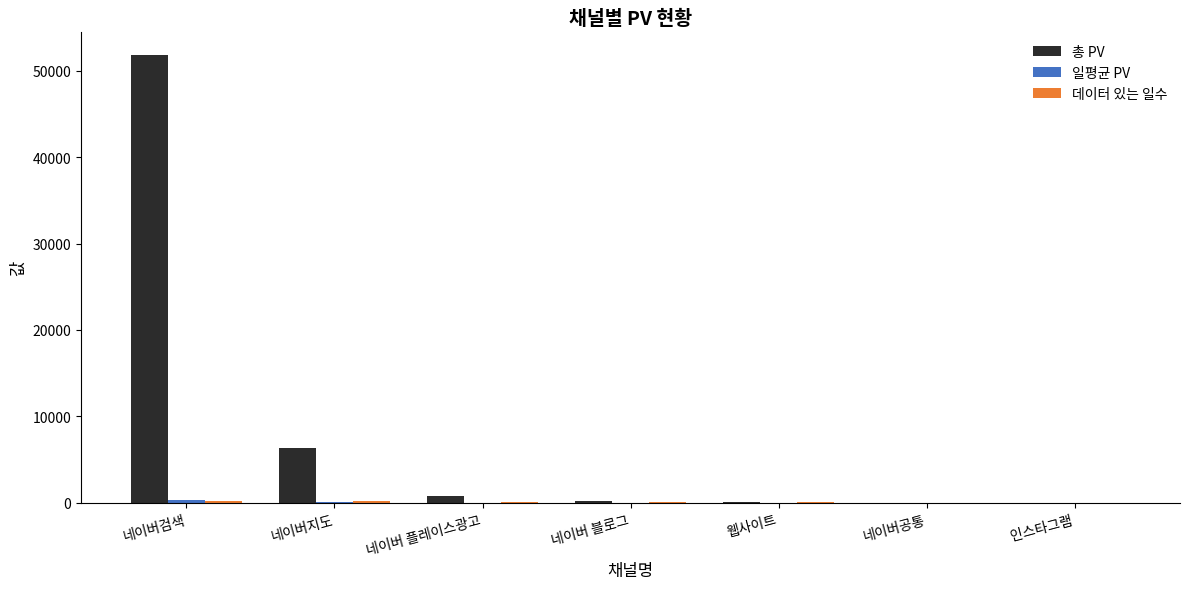

Which series changed the most between 네이버지도 and 인스타그램?

총 PV